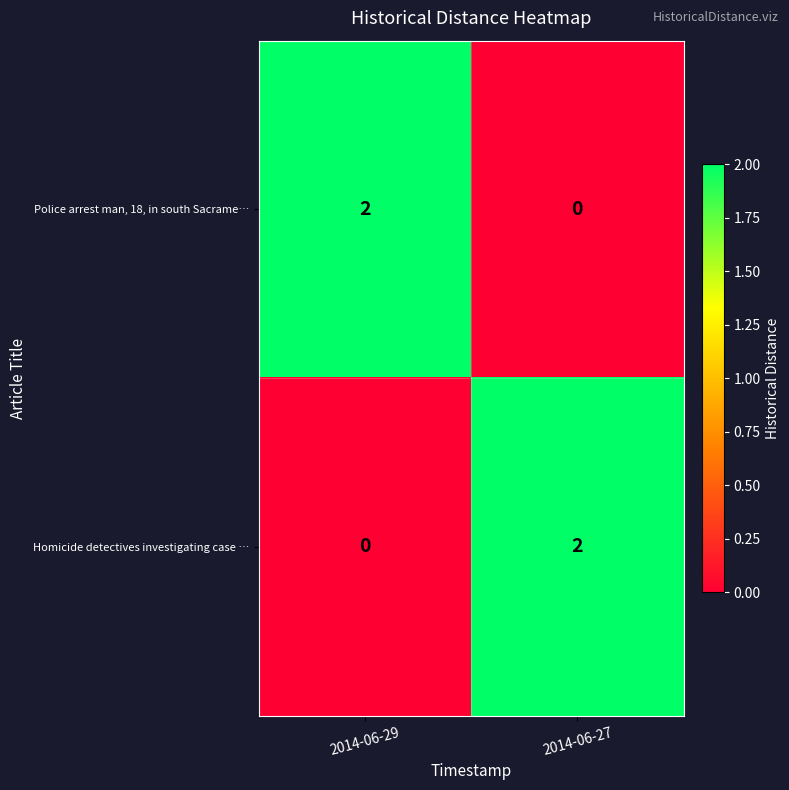

At how many categories does at least one series exceed 0?

2